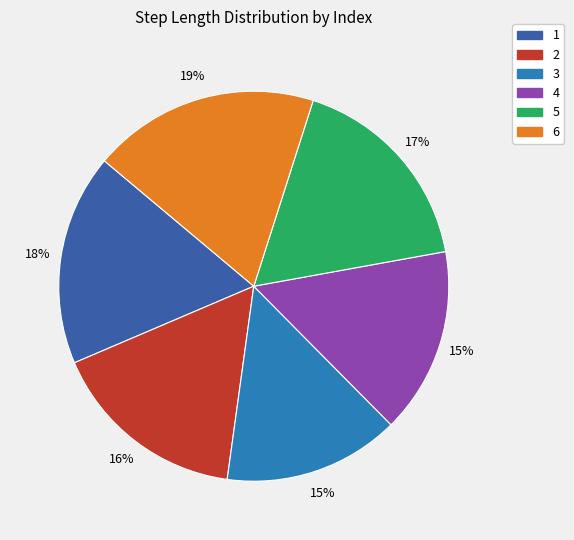

Does 4 account for over 50% of the chart?

No